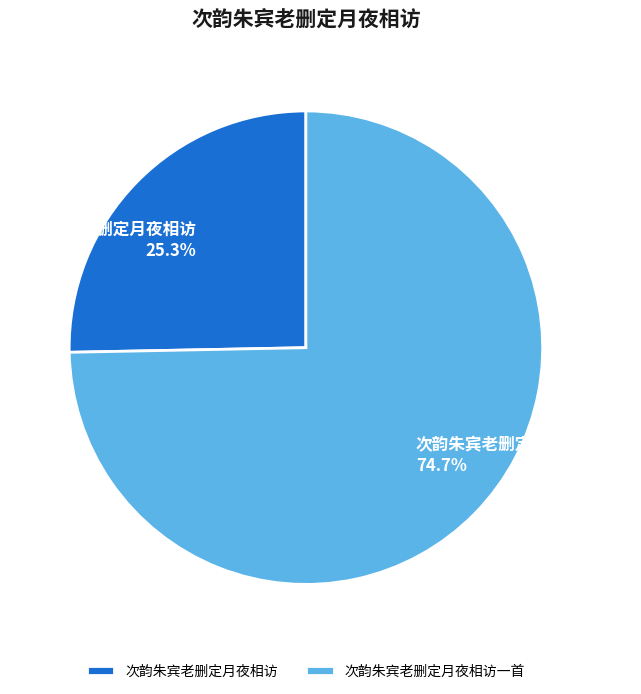

Is 次韵朱宾老删定月夜相访一首 the majority of the pie?

Yes